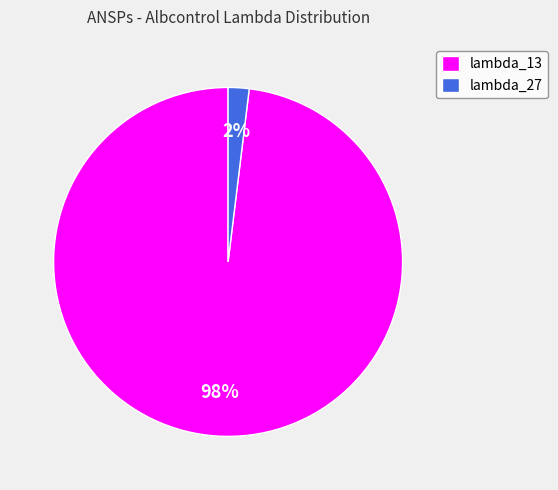

Between lambda_27 and lambda_13, which is larger?

lambda_13